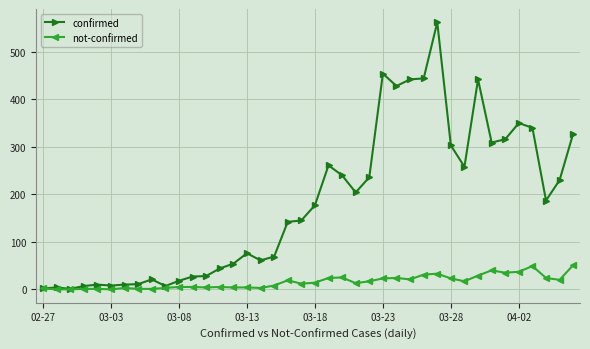

At how many categories does at least one series exceed 250?

14